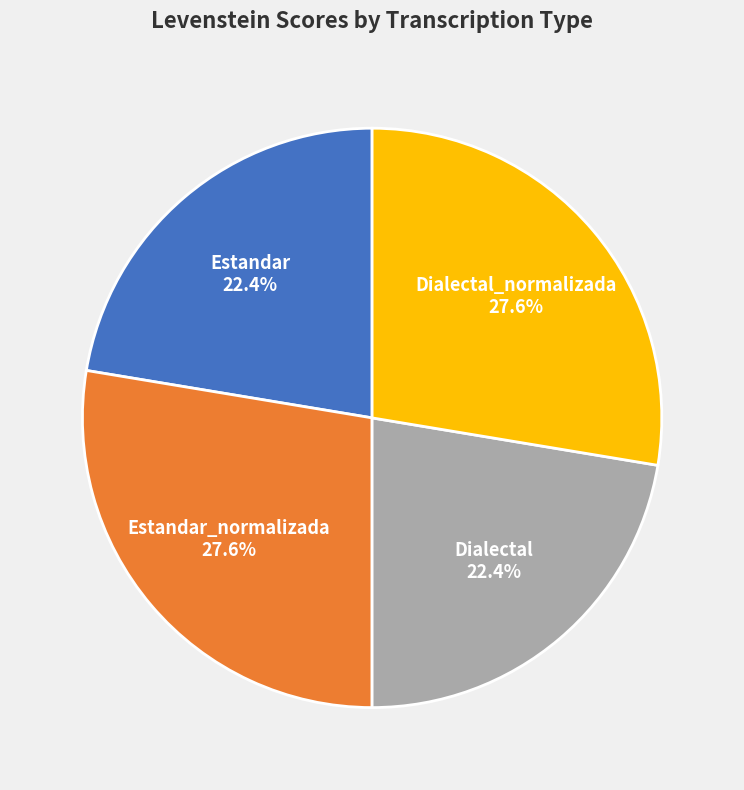

To the nearest percent, what portion does Estandar represent?

22%